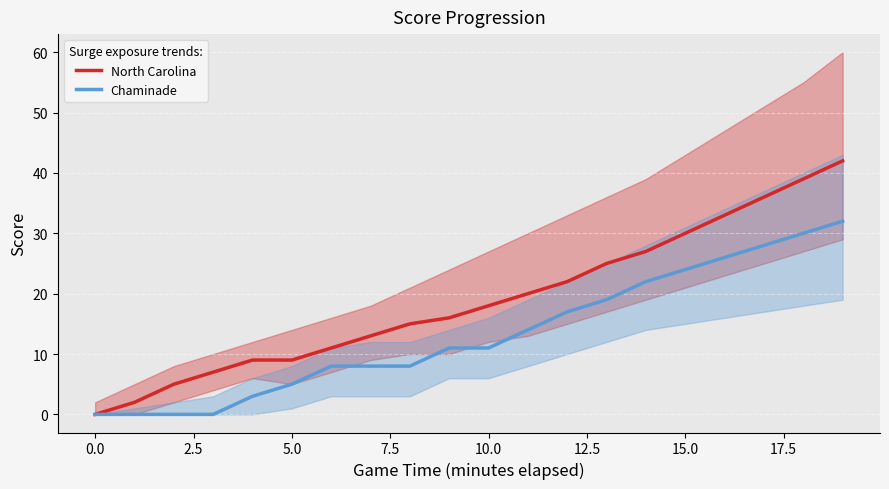

Is it true that Chaminade equals 0 at 0.0?

True